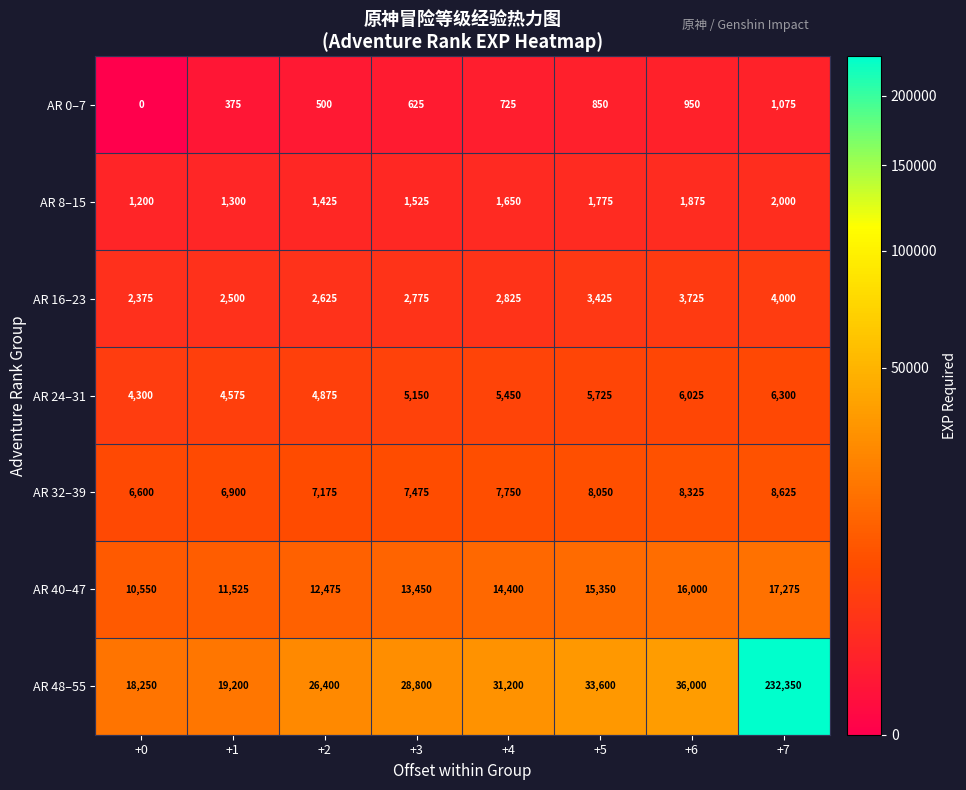

What is the highest value of the AR 16–23 series?

4000